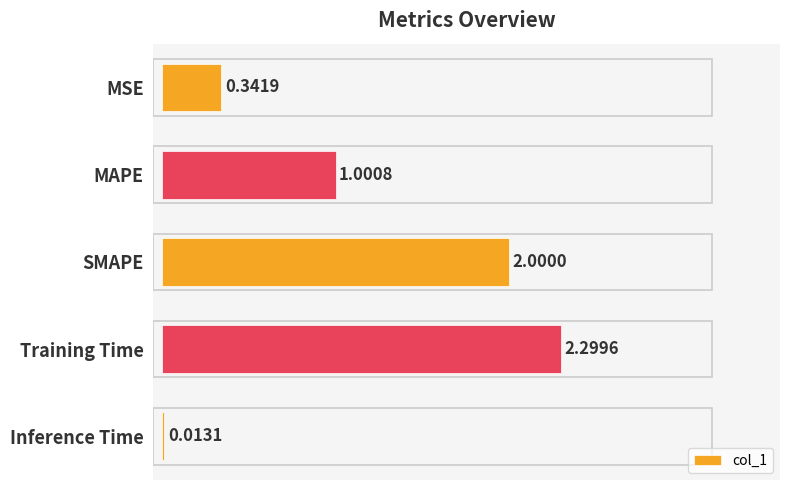

What is the difference between the maximum and second lowest values?

2.0